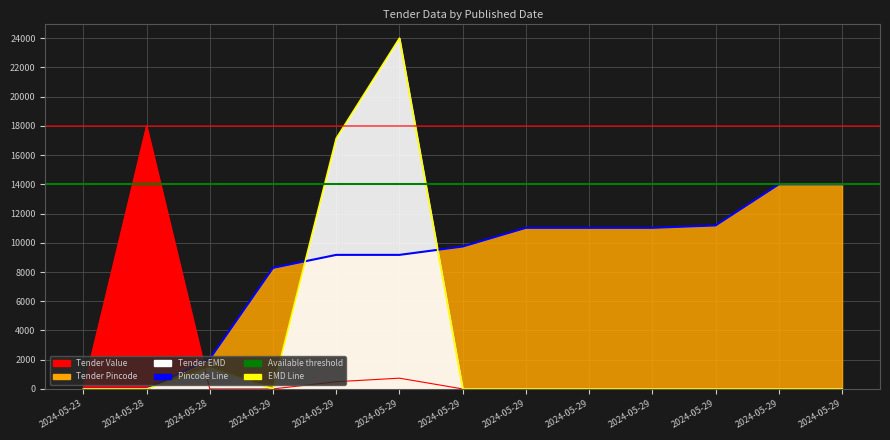

Is it true that Tender EMD equals -8061.4 at 2024-05-29?

False